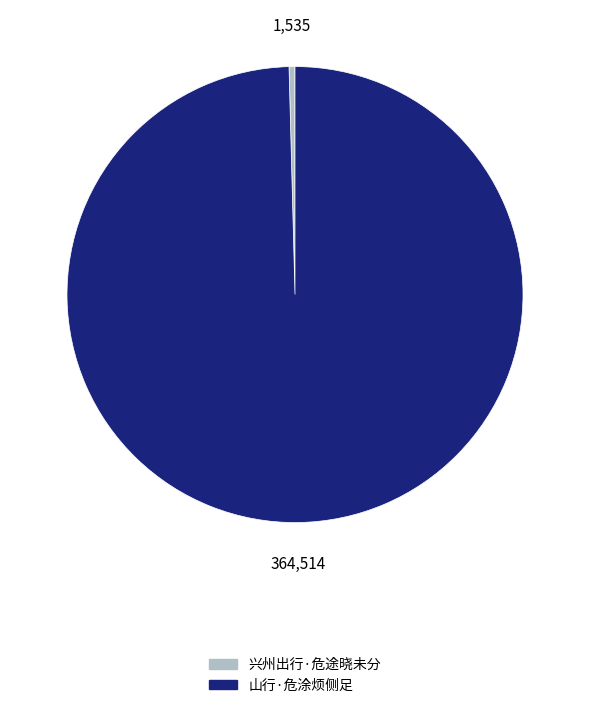

What is the largest slice in the pie chart?

山行·危涂烦侧足